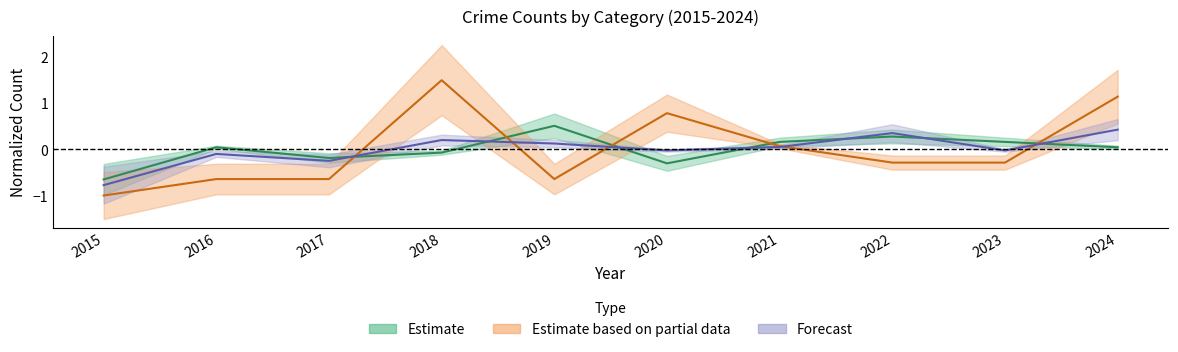

At which label is Aggravated Battery closest to 0?

2021